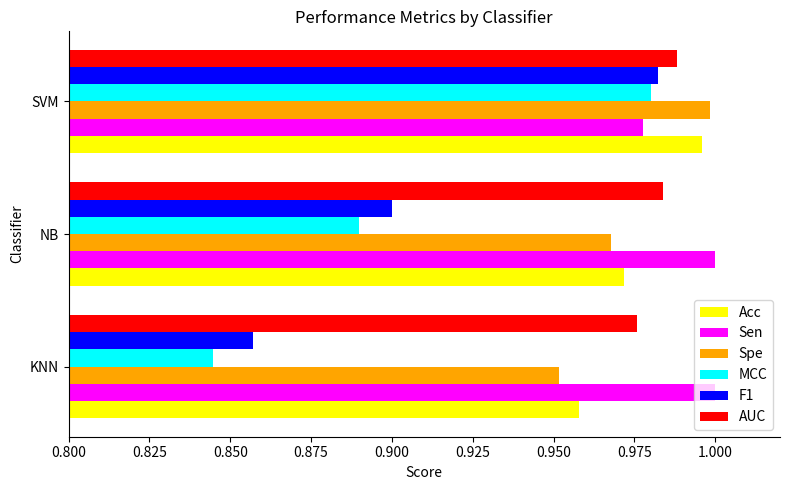

Is it true that Acc equals 0.3 at SVM?

False